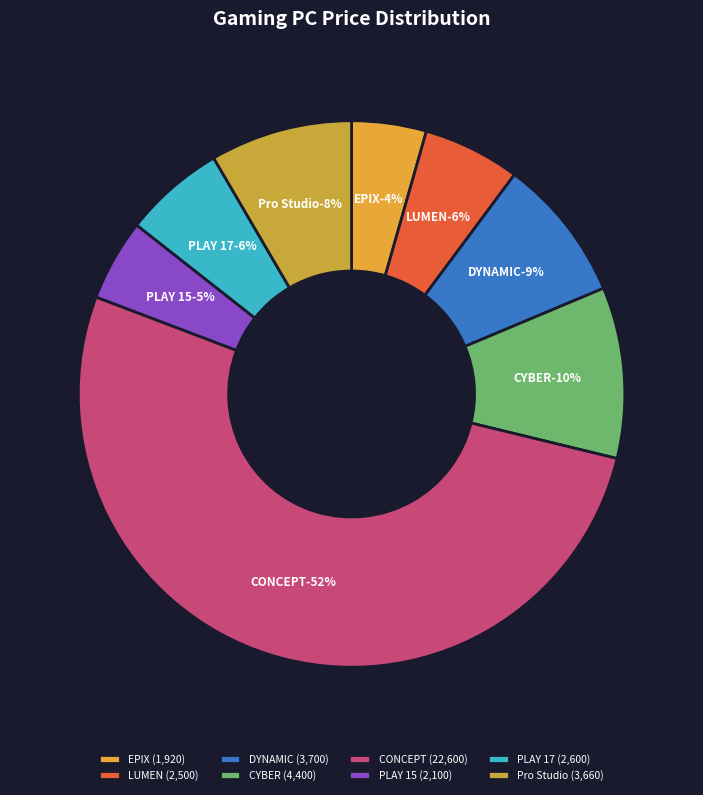

What is the change in value from PLAY 17 to Pro Studio?

+1060